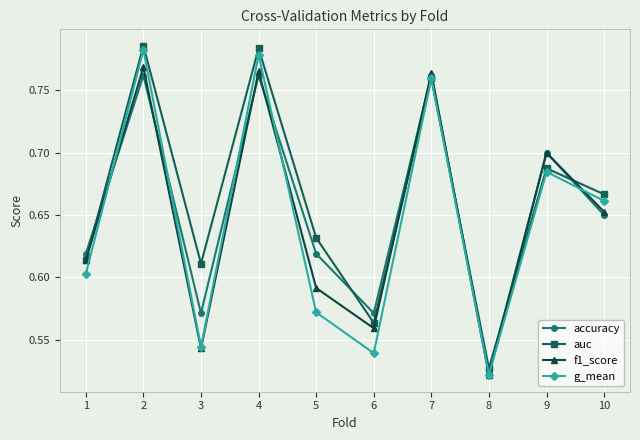

Between 1 and 6, which series saw the biggest shift?

g_mean